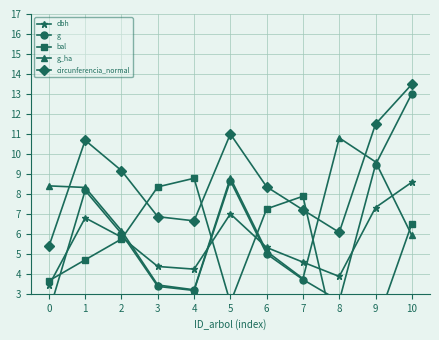

Rank the categories by bal value from lowest to highest.

8, 9, 5, 0, 1, 2, 10, 6, 7, 3, 4